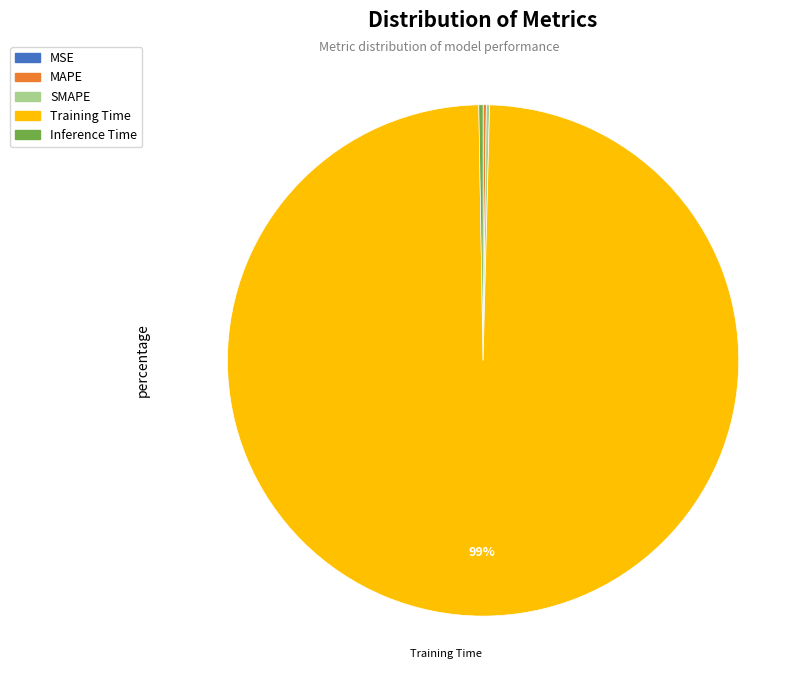

Is there any slice that represents more than half of the pie?

Yes